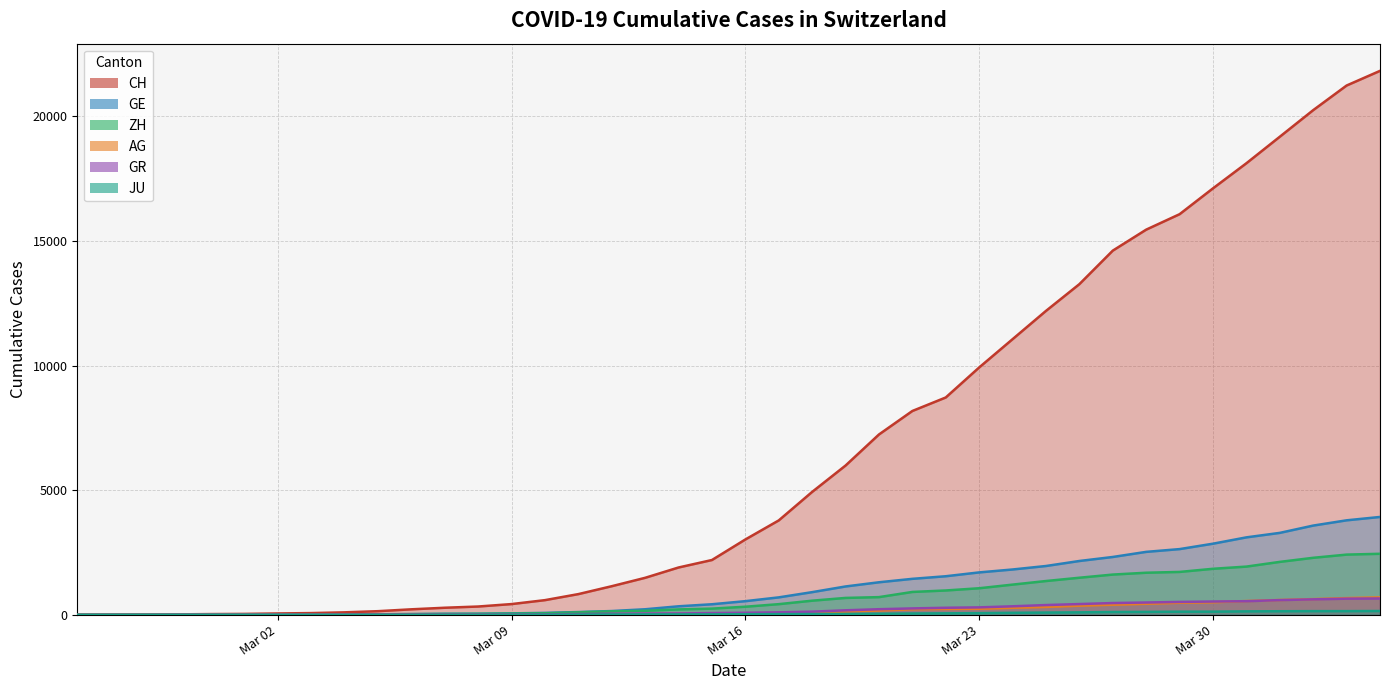

What is the sum of all GR values?

8233